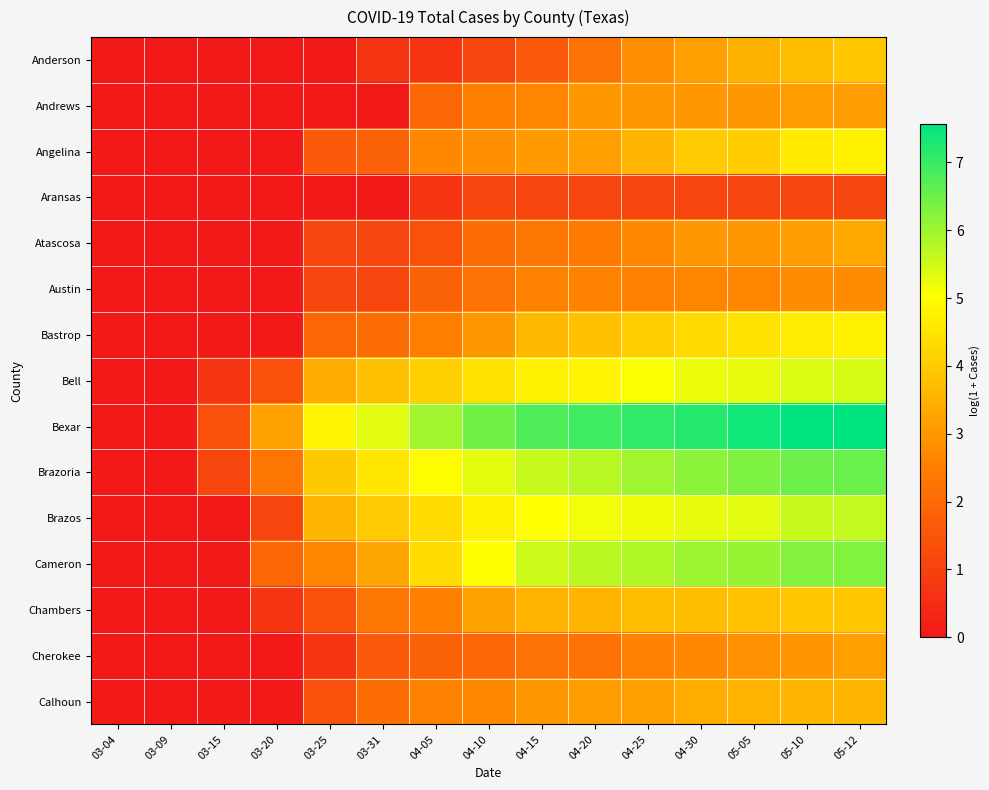

What is the difference between the highest and lowest values at 04-05?

5.3